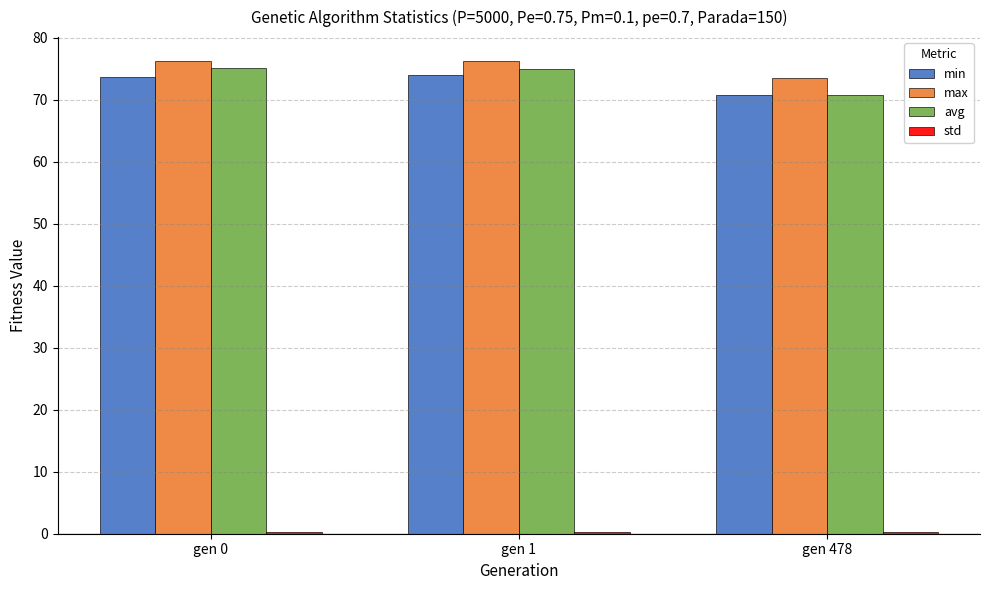

How many min values are between 70 and 73?

1